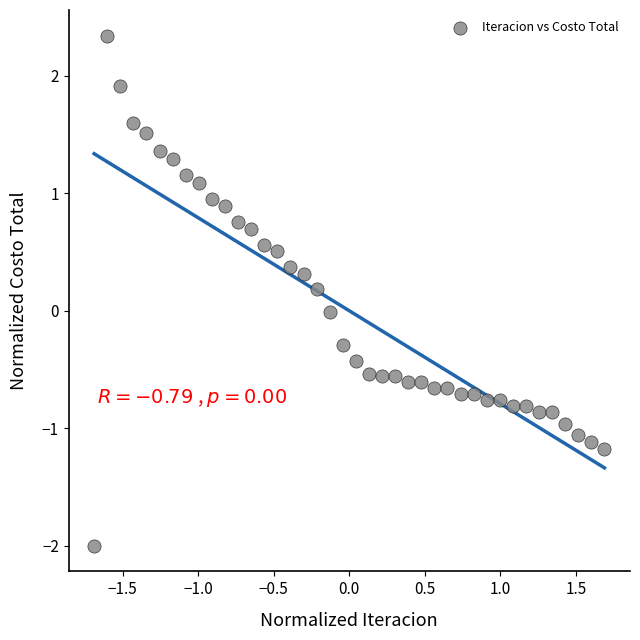

What is the range of X values (max minus min)?

3.4